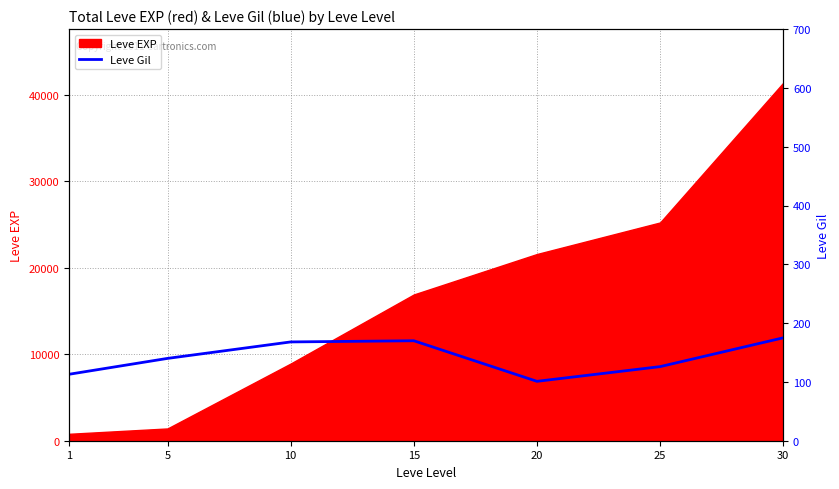

True or false: the data shows 36 at 20.

False